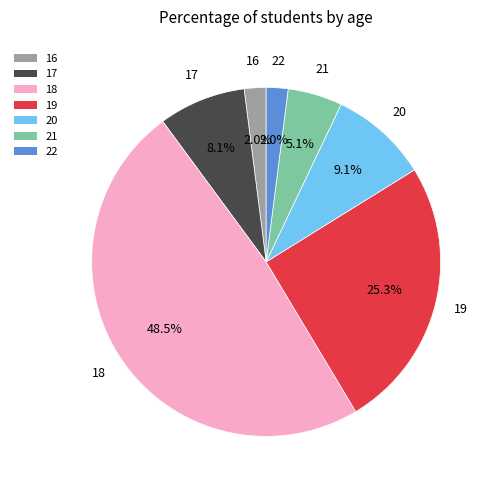

How many segments does this pie chart have?

7